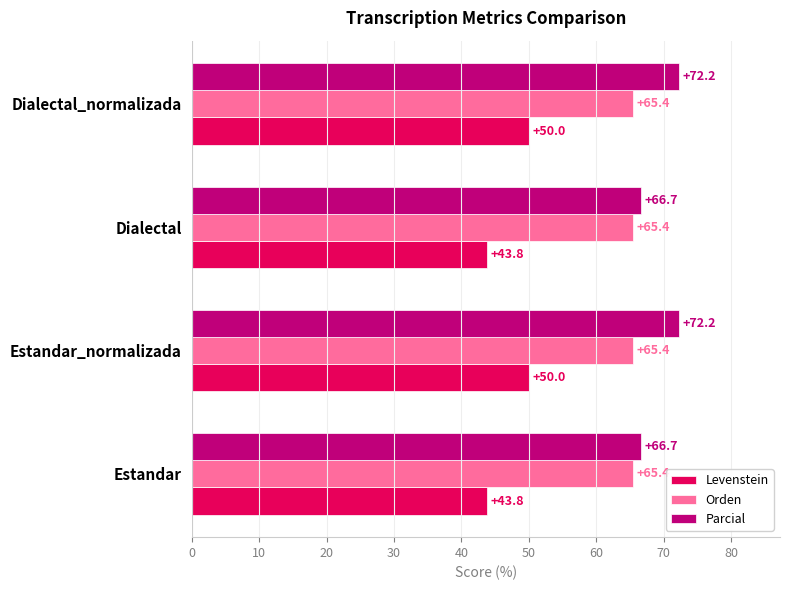

Count the number of categories in the chart.

4